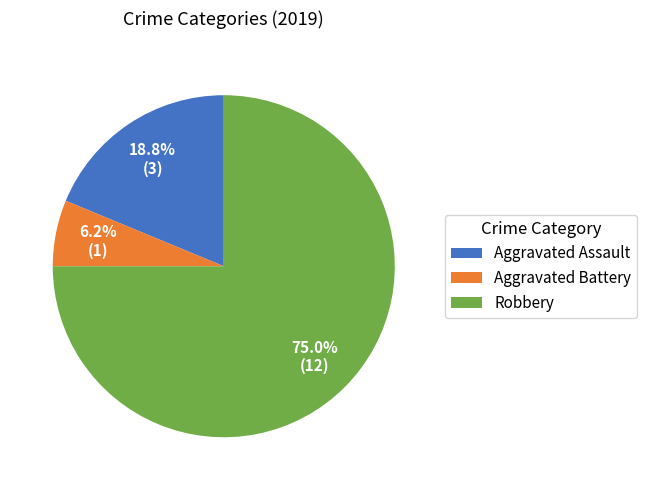

What percentage is the Aggravated Battery slice, to the nearest percent?

6%